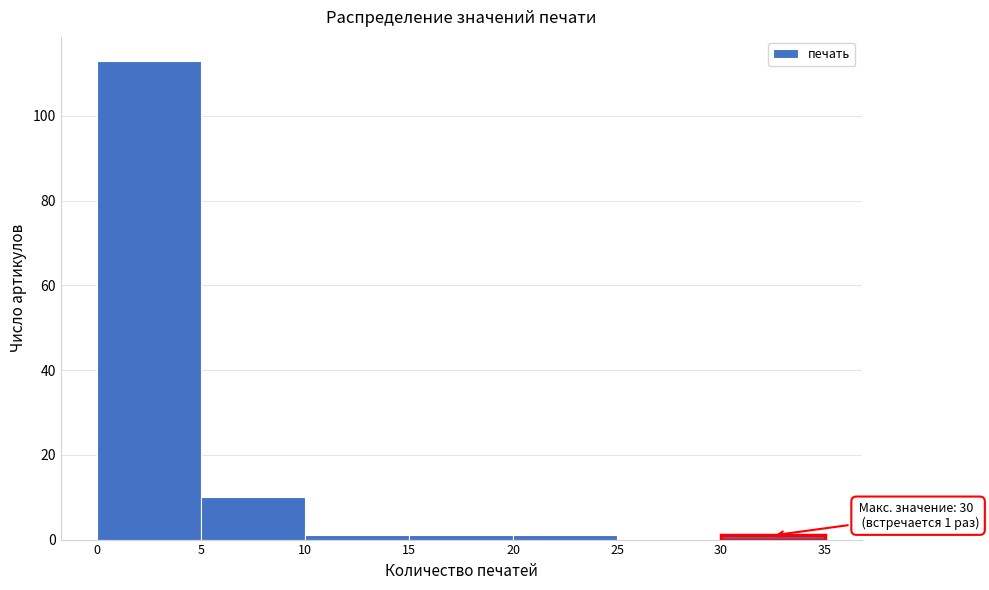

Over which range of the x-axis is the bar tallest?

0 to 5